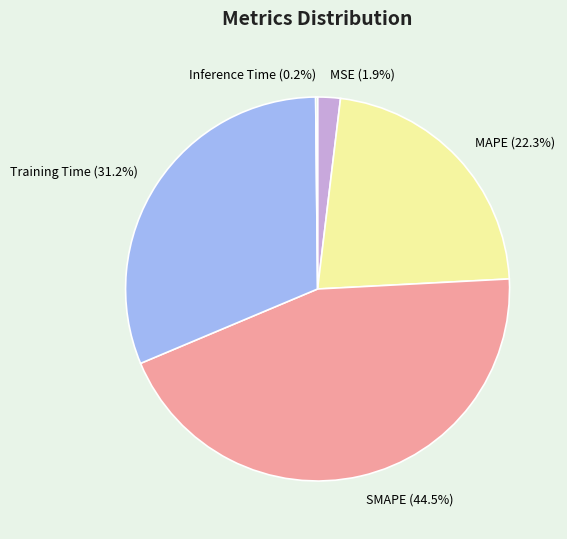

True or false: MAPE accounts for 22% of the total.

True